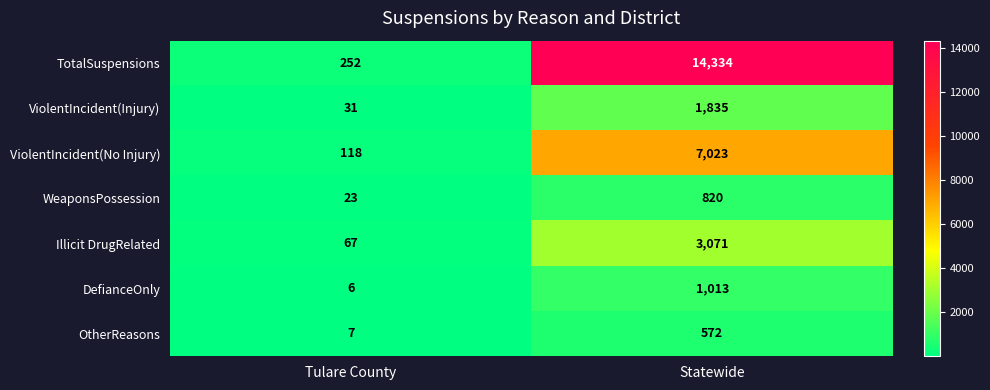

What is the approximate value of DefianceOnly at Tulare County?

6